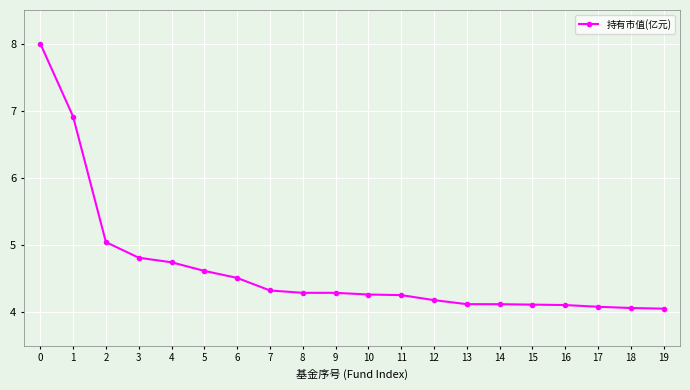

How many lines are shown in the chart?

1